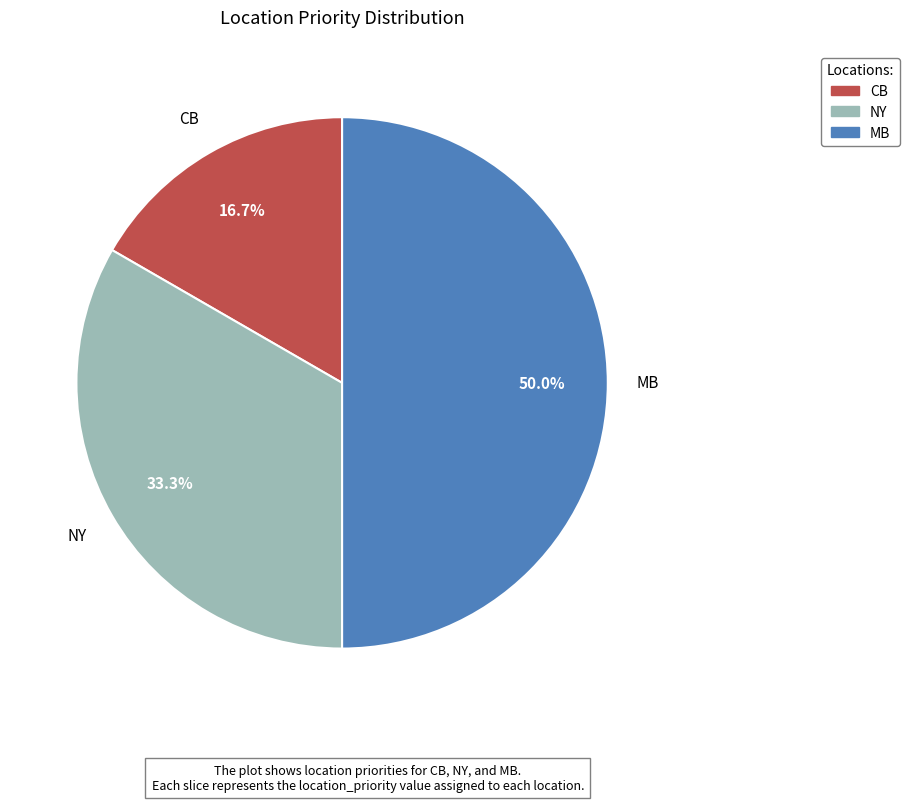

What is the total percentage of CB and MB?

66.7%